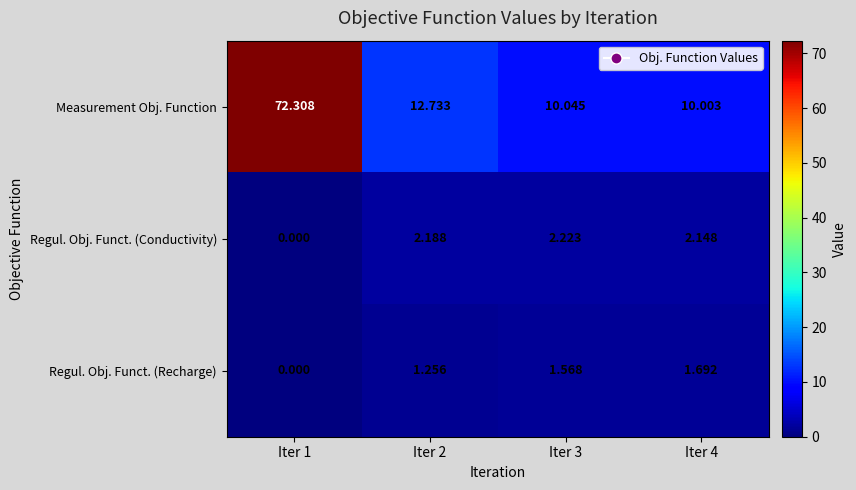

Which series has the largest range (max minus min)?

Measurement Obj. Function